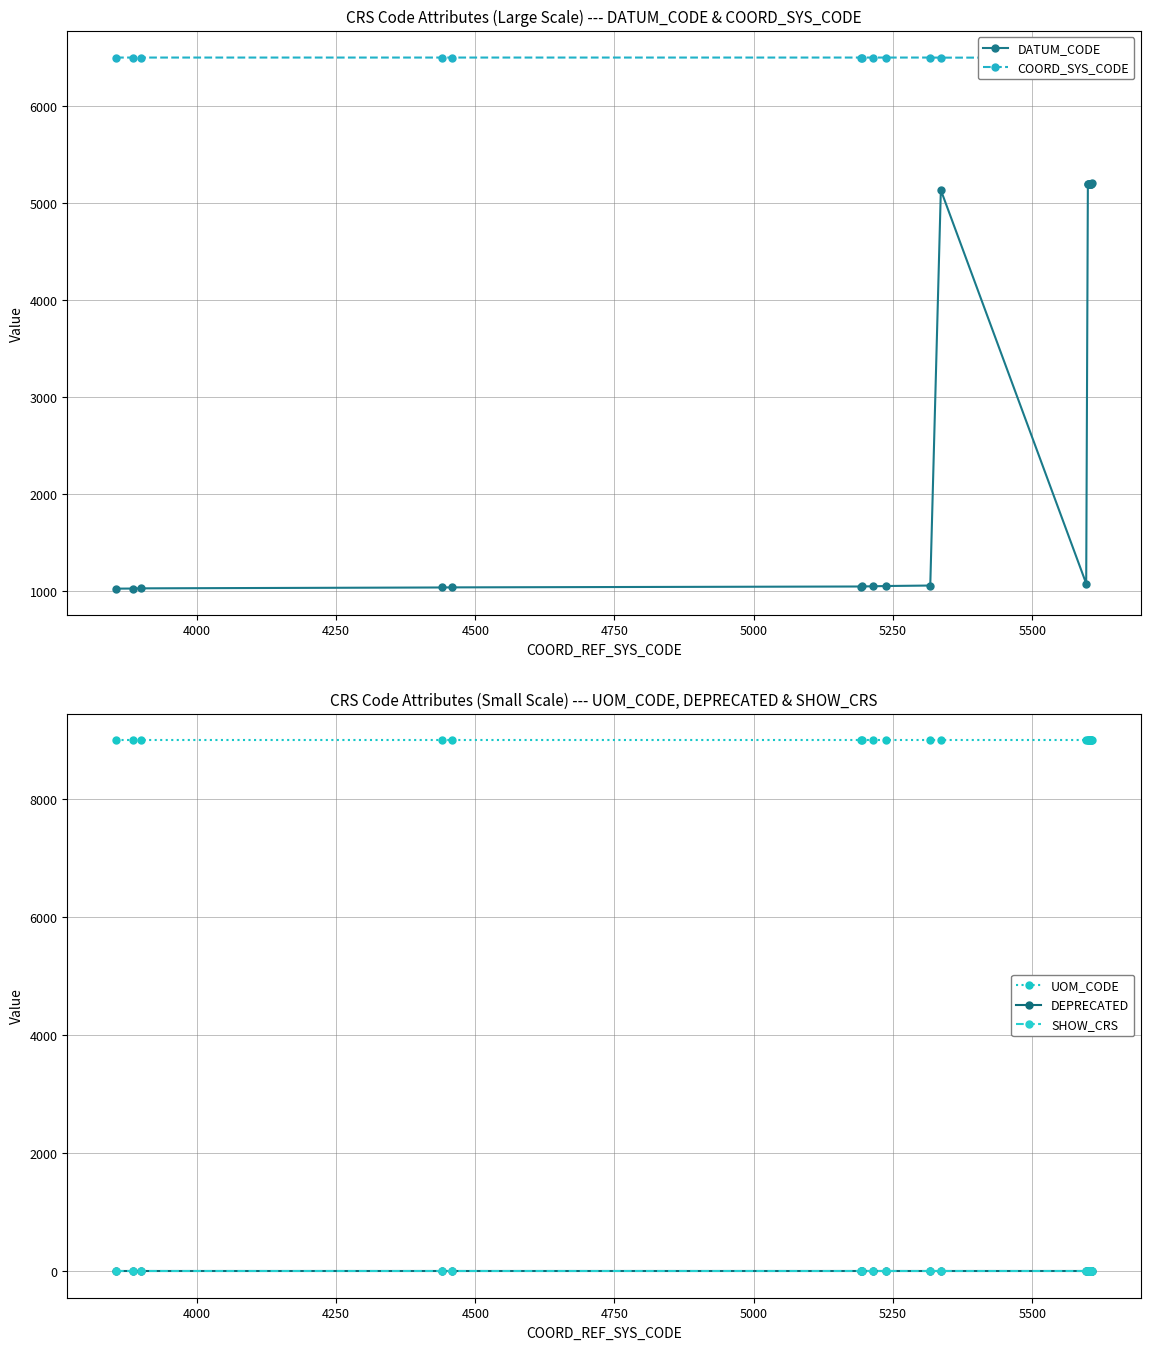

True or false: SHOW_CRS and UOM_CODE intersect in this chart.

False